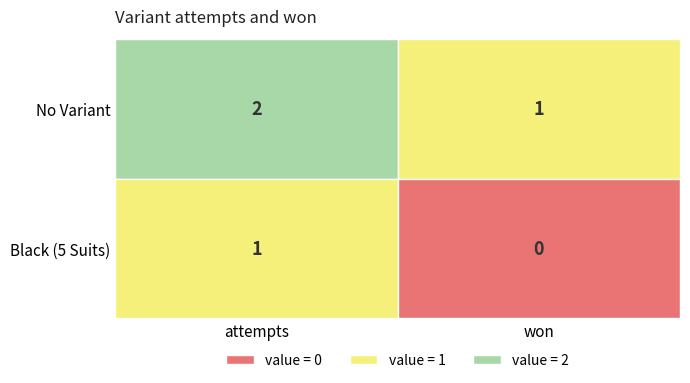

The Black (5 Suits) series shows 0 at 1. True or false?

True